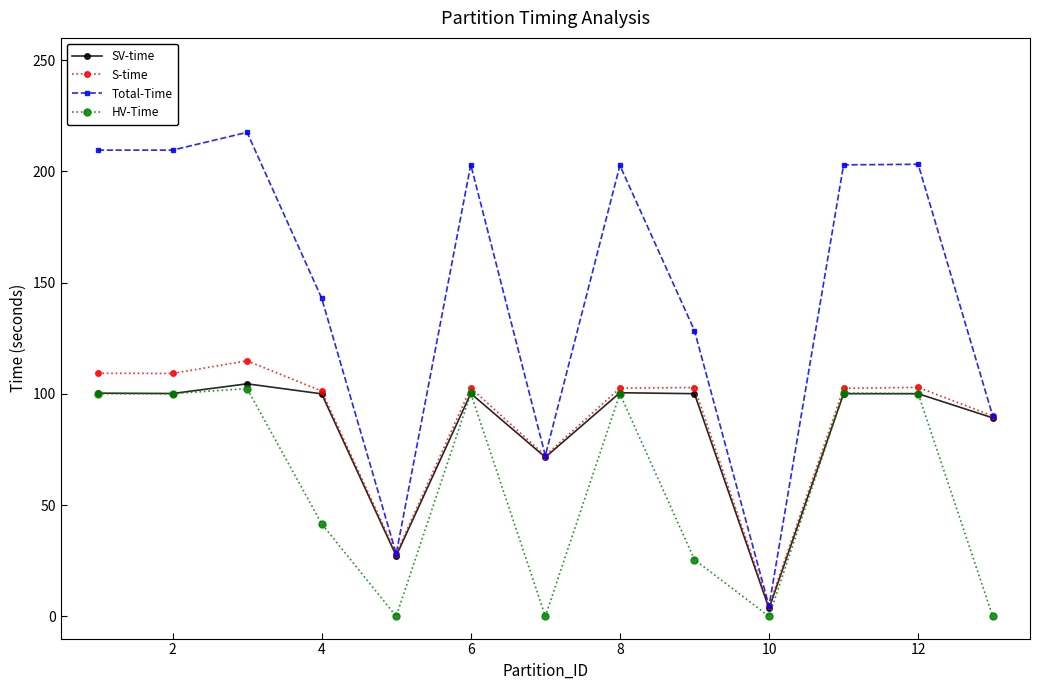

Which series has the largest total across all categories?

Total-Time